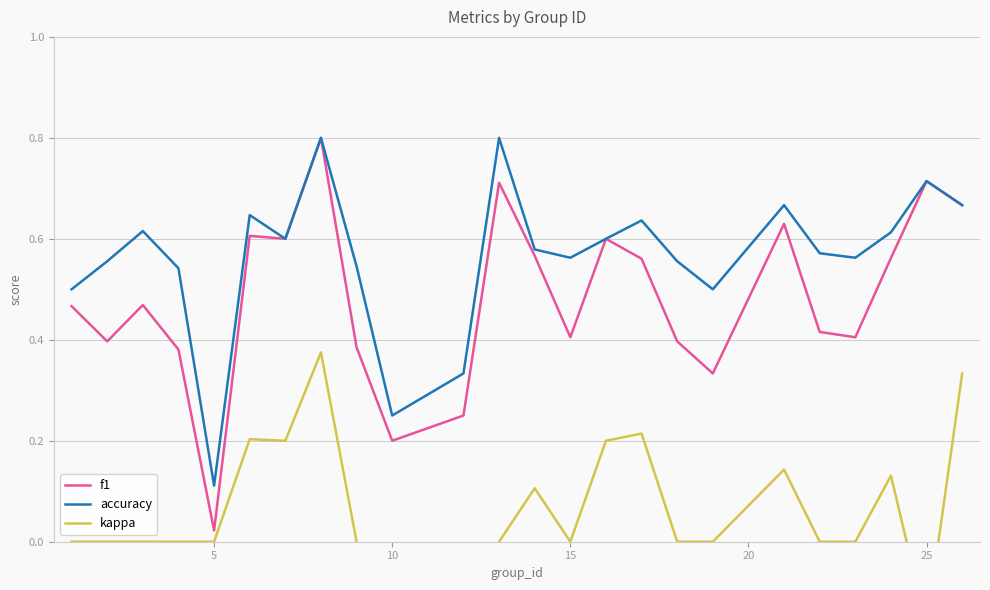

Which category has the lowest value in the f1 series?

5